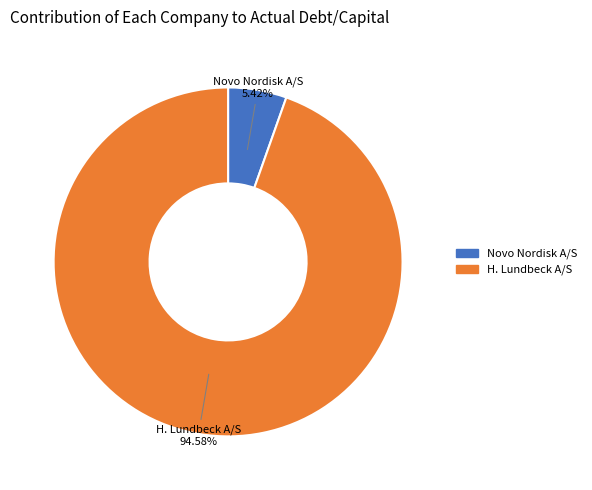

Which category has the biggest portion of the pie?

H. Lundbeck A/S